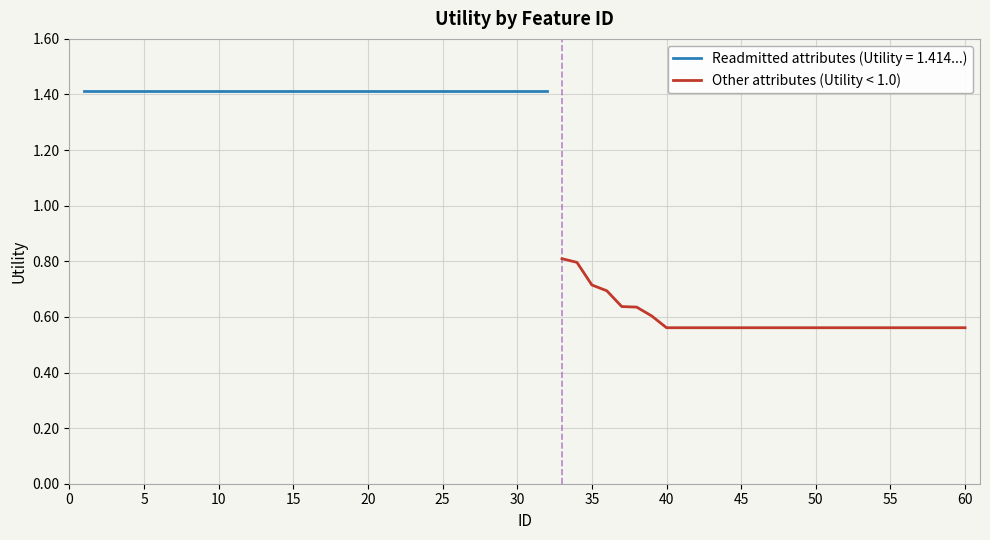

What is the maximum value for Other attributes (Utility < 1.0)?

0.8